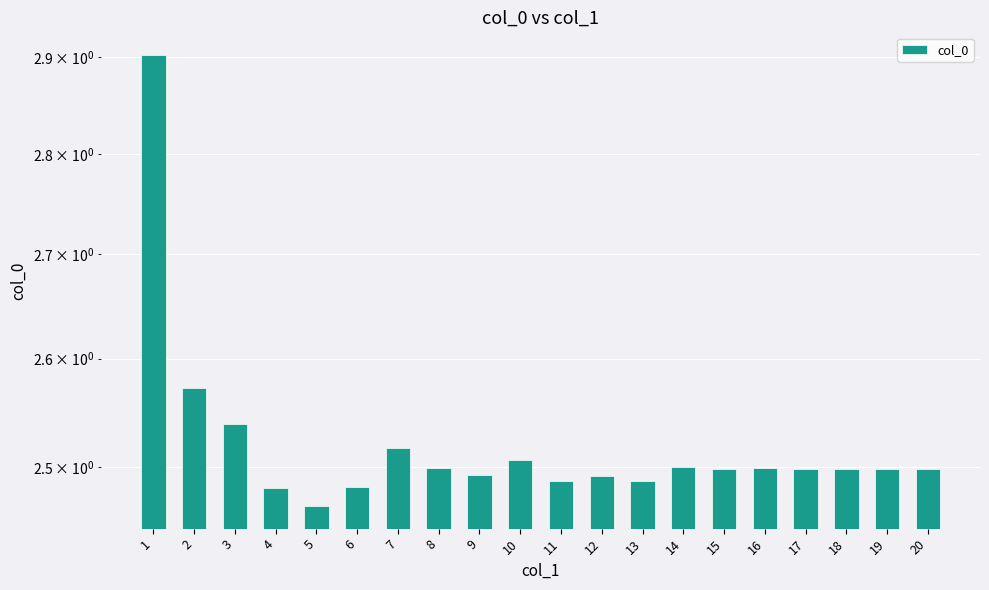

True or false: the data shows 2.5 at 12.

True